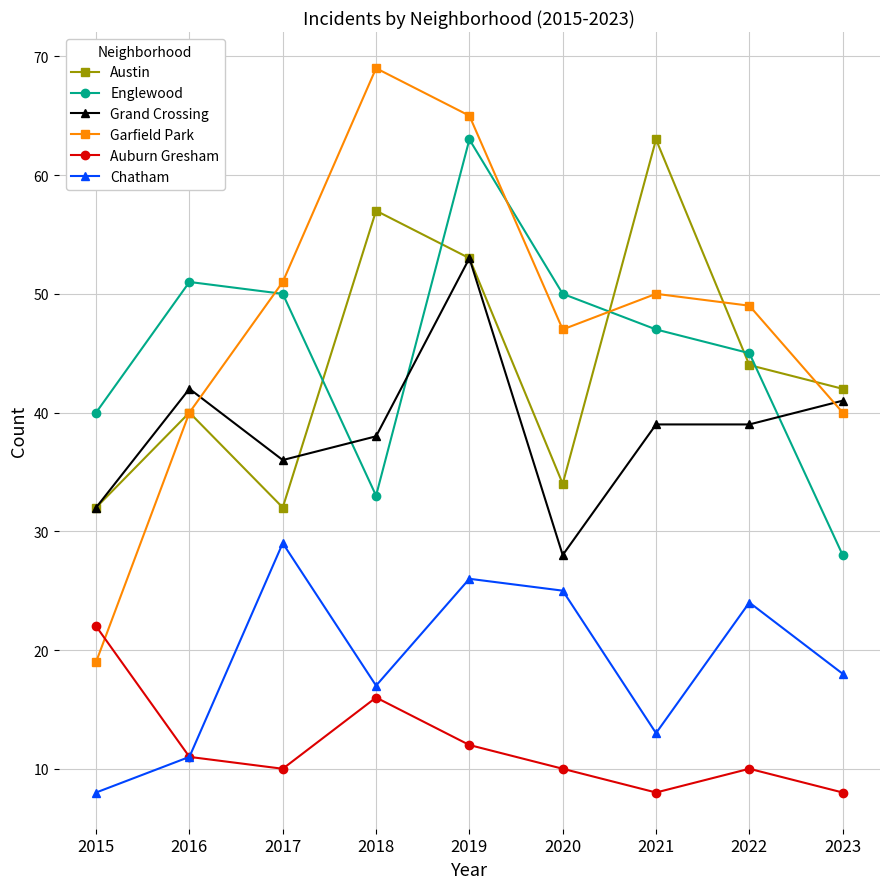

Count the number of categories in the chart.

9